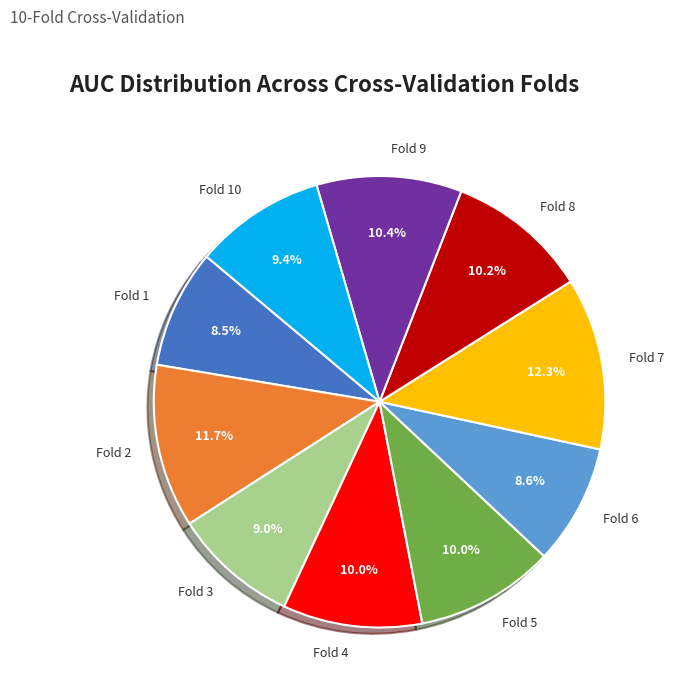

Which slice is the largest?

Fold 7